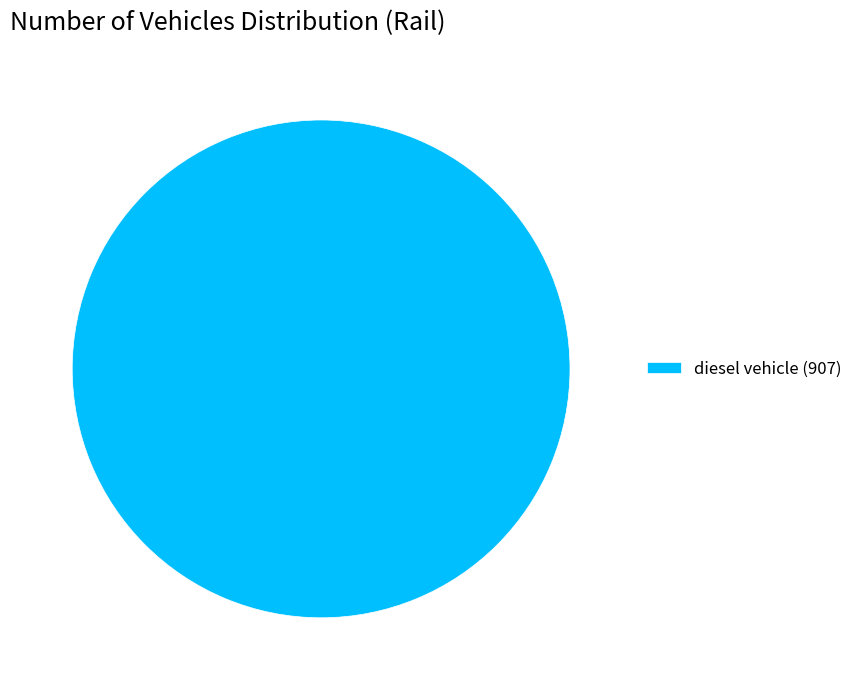

Which slice represents more than half of the pie?

diesel vehicle (907)